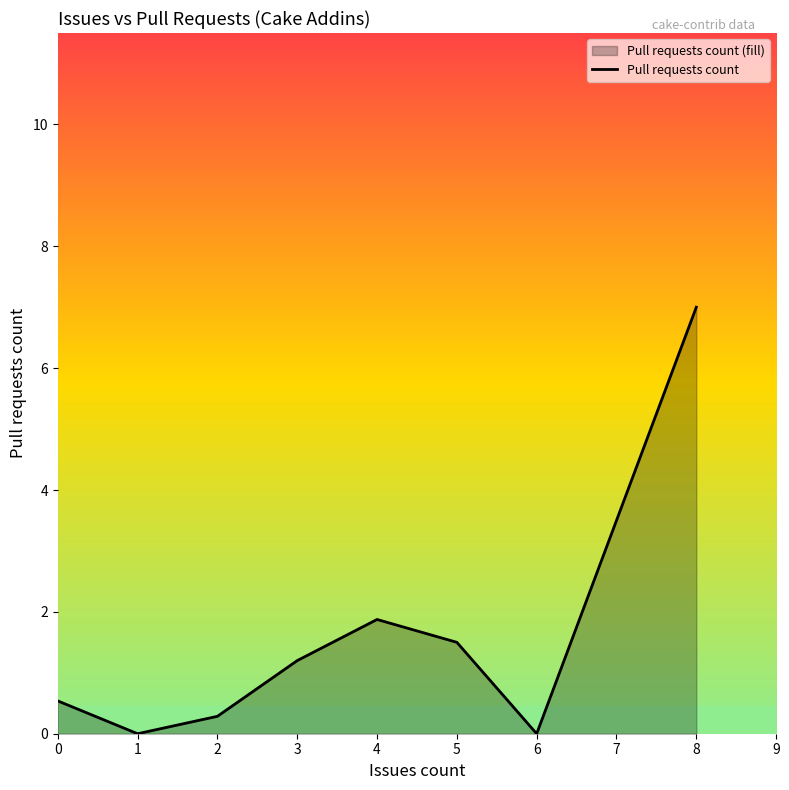

True or false: the data shows 3.9 at 8.

False